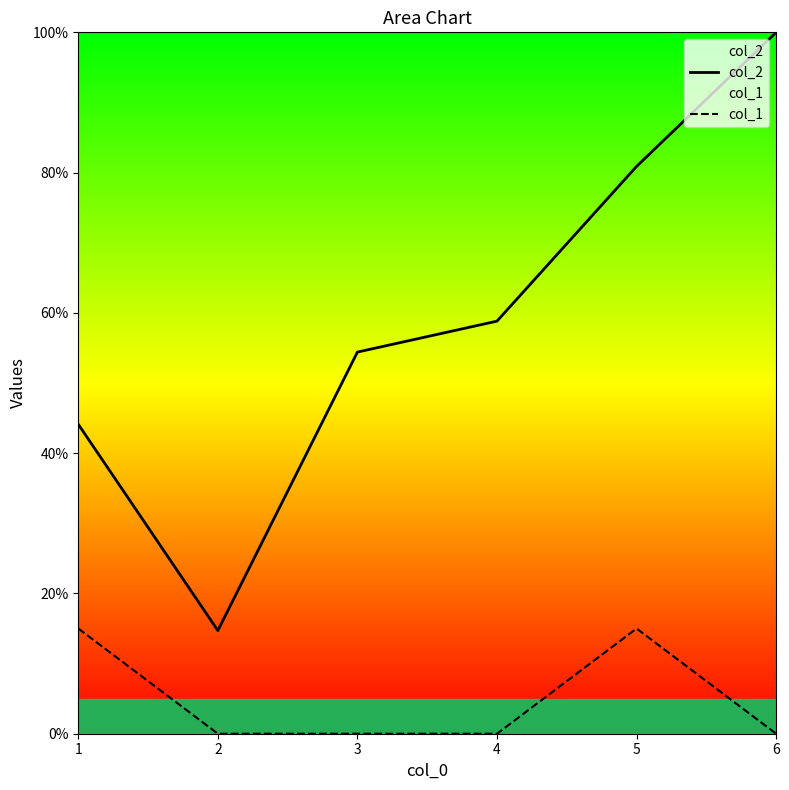

Reading left to right, what are all the values shown in this chart?

col_2: 1=44.1	2=14.7	3=54.4	4=58.8	5=80.9	6=100.0
col_1: 1=15.0	2=0.0	3=0.0	4=0.0	5=15.0	6=0.0